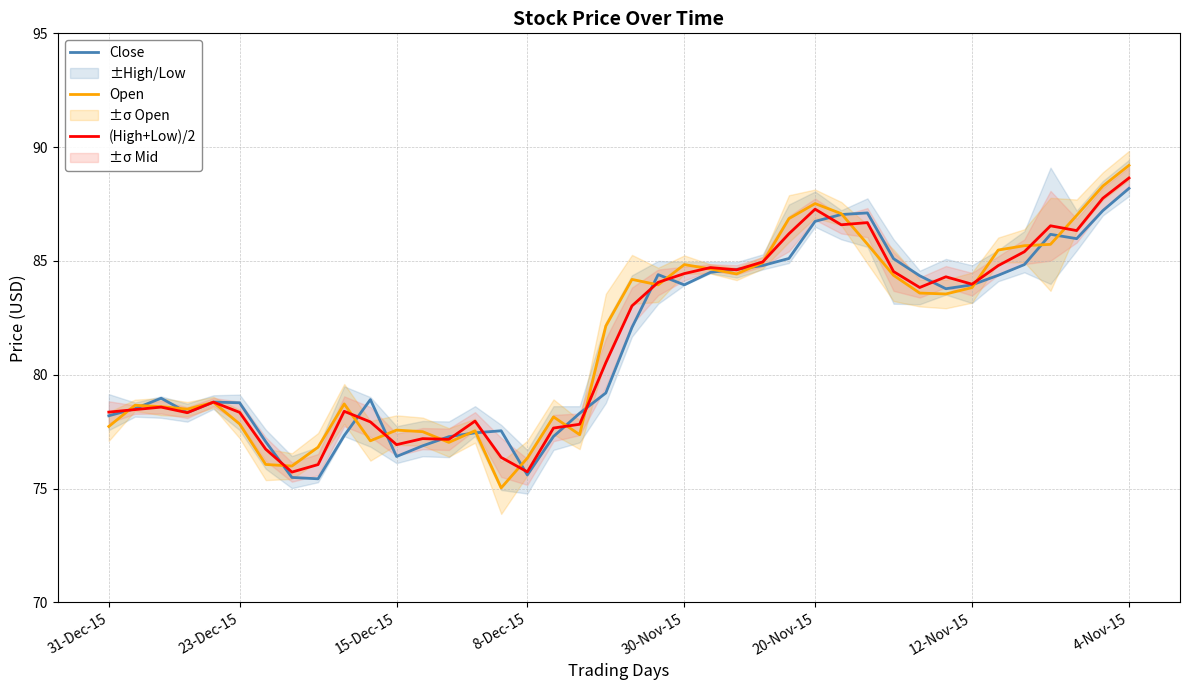

How many lines are shown in the chart?

3